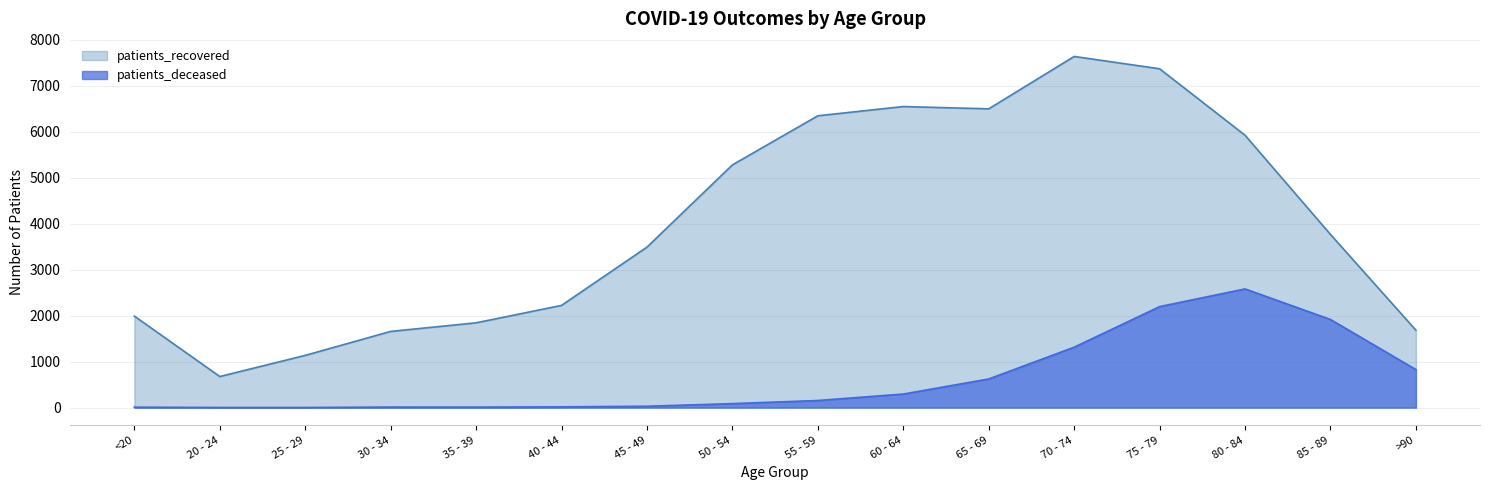

In patients_deceased, how many points are higher than both neighbors (excluding endpoints)?

2